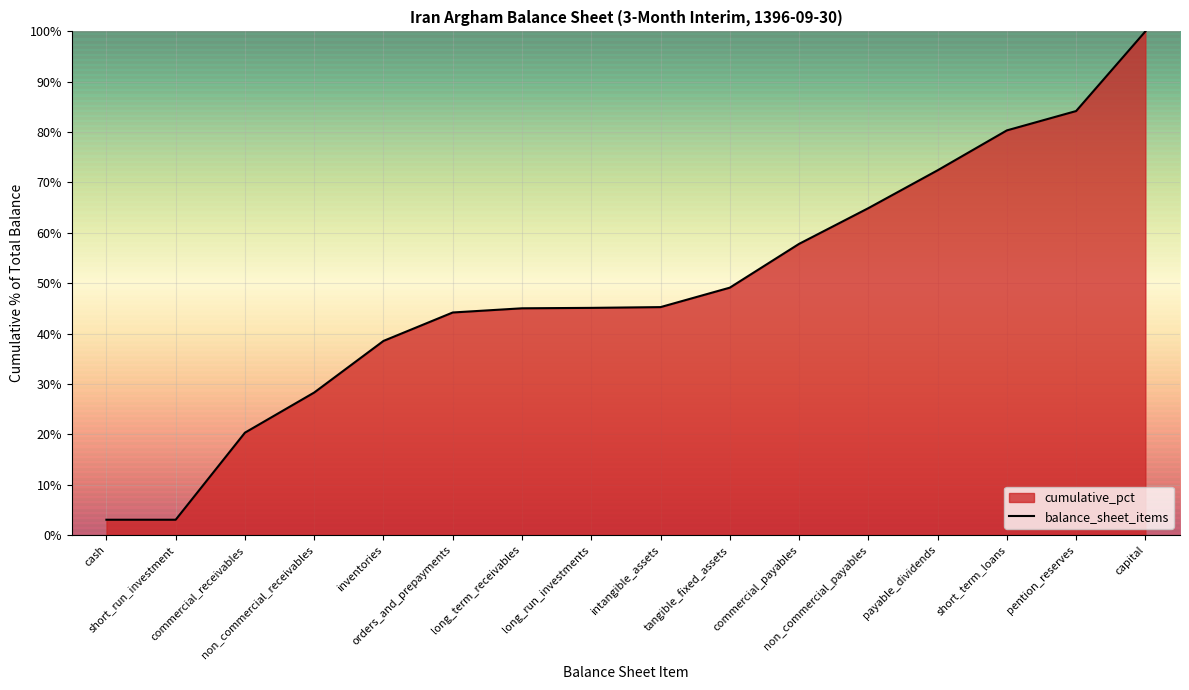

What is the ratio of the value at tangible_fixed_assets to the value at orders_and_prepayments?

1.1